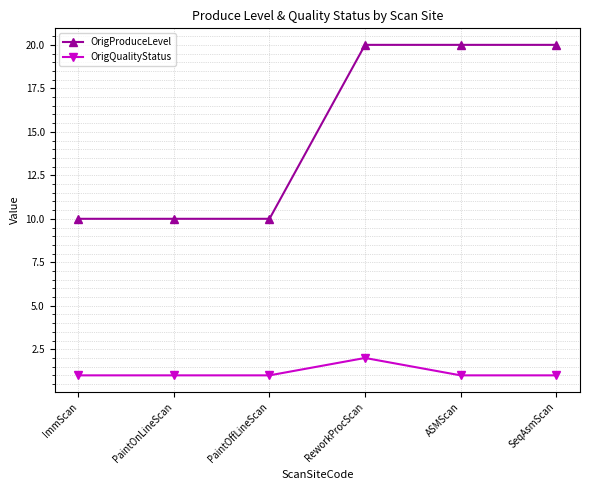

What is the total value across all series at ReworkProcScan?

22